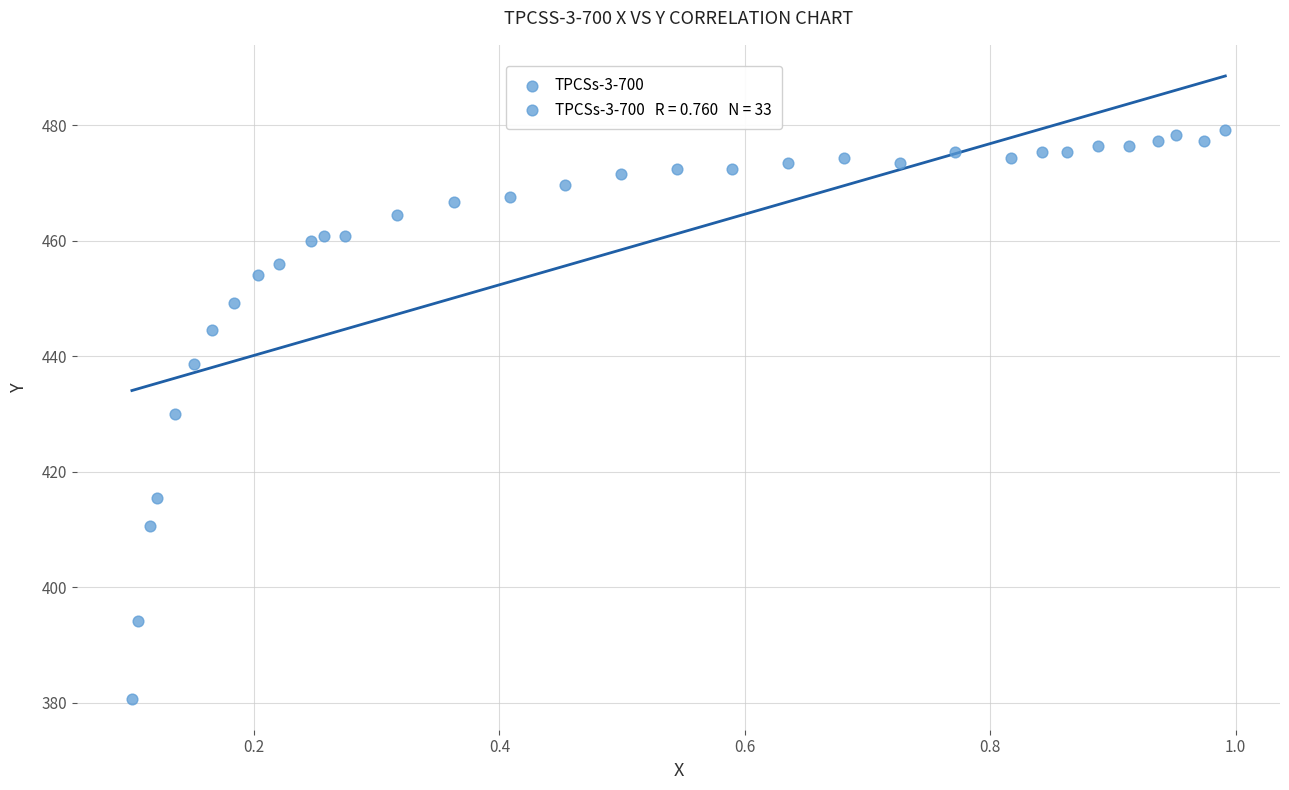

What is the range of Y values (max minus min)?

98.5